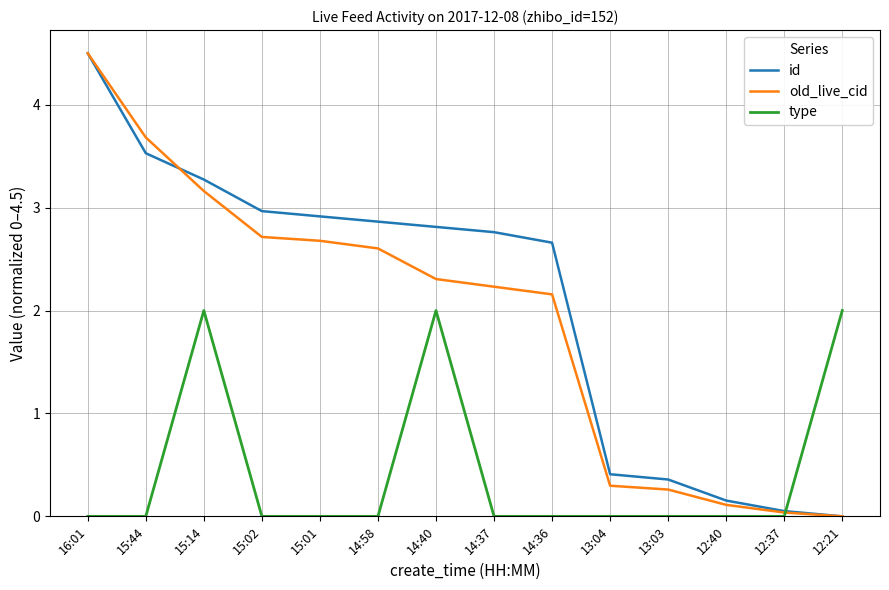

What is the spread (max minus min) of values at 14:58?

2.9